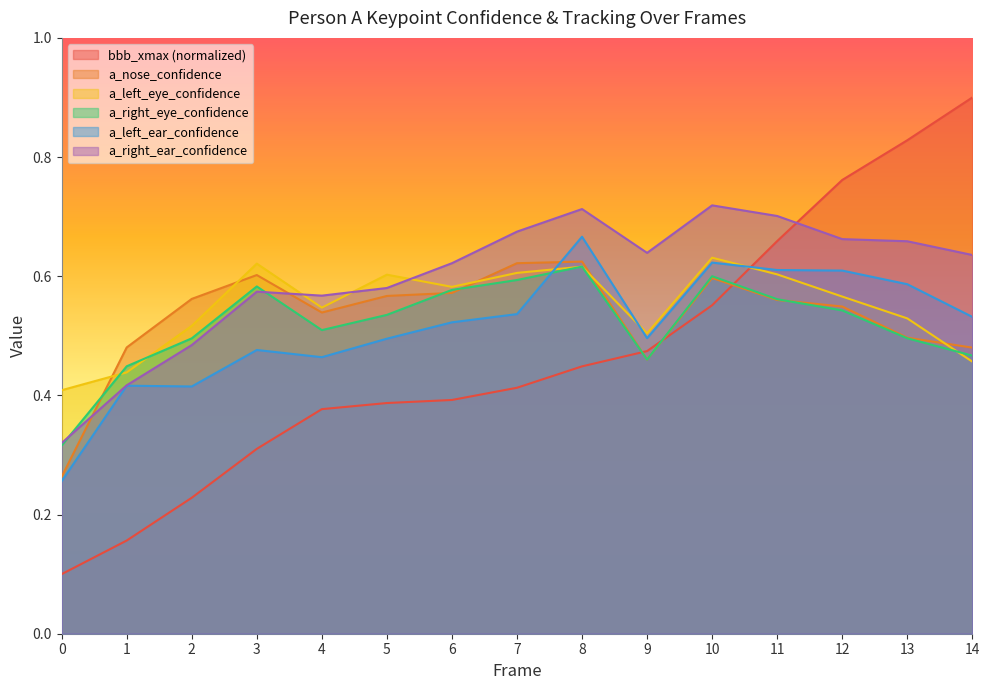

List the labels in order of bbb_xmax value, largest first.

14, 13, 12, 11, 10, 9, 8, 7, 6, 5, 4, 3, 2, 1, 0